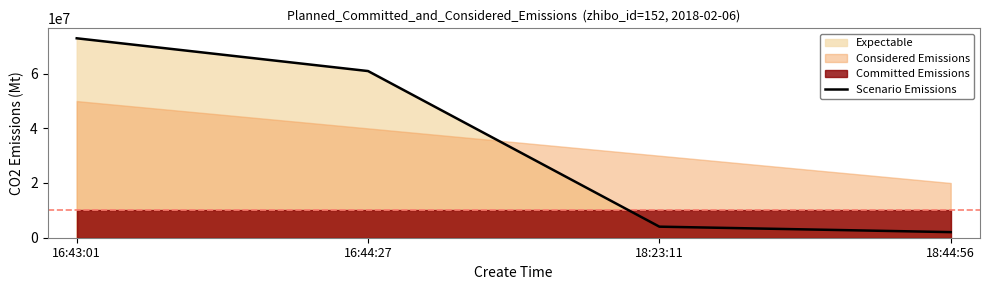

The value at 16:43:01 is 98378106. True or false?

False